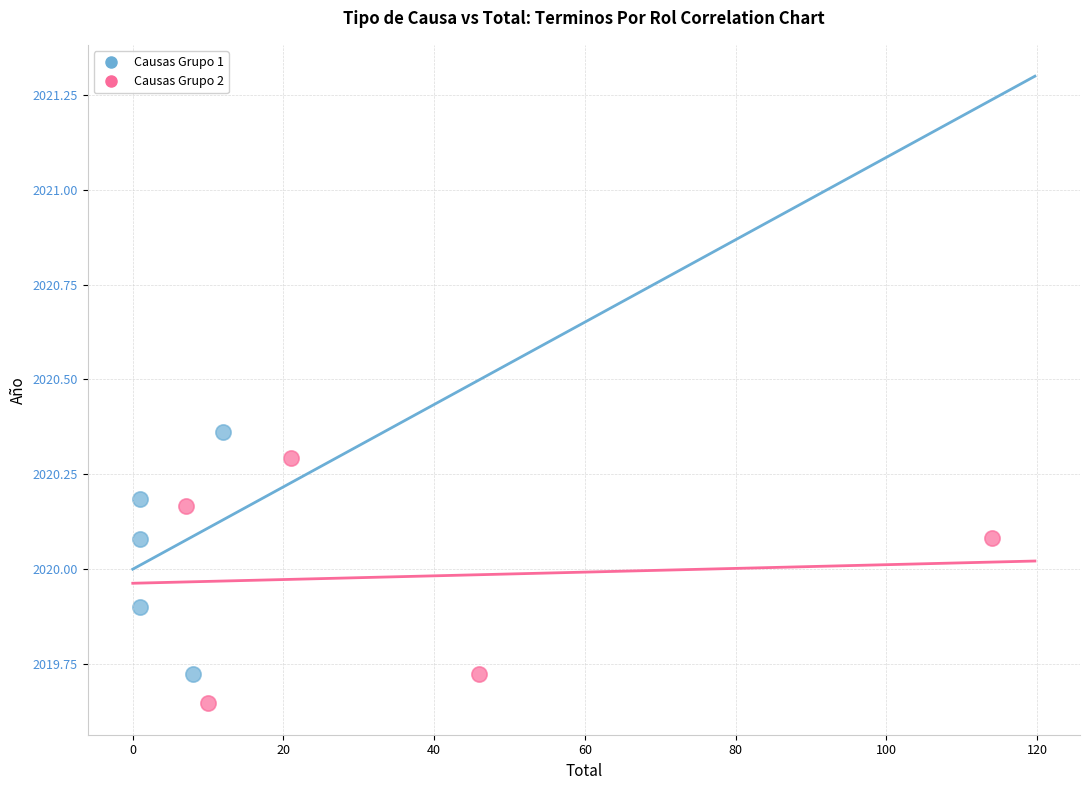

Which series contains the lowest Y value?

Causas Grupo 2